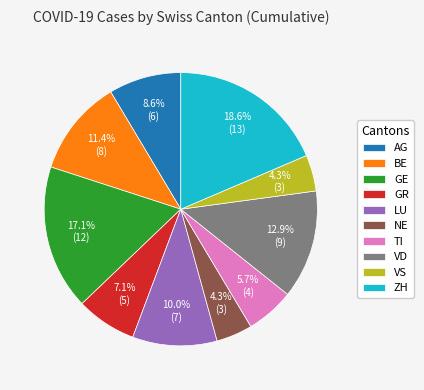

How much of the chart is everything except LU?

90.0%